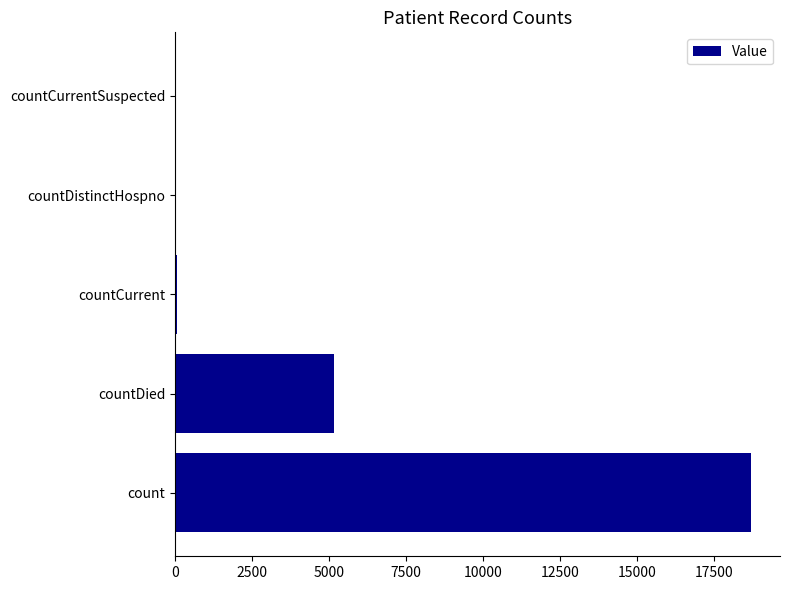

Where is the data nearest to the value 9352?

countDied